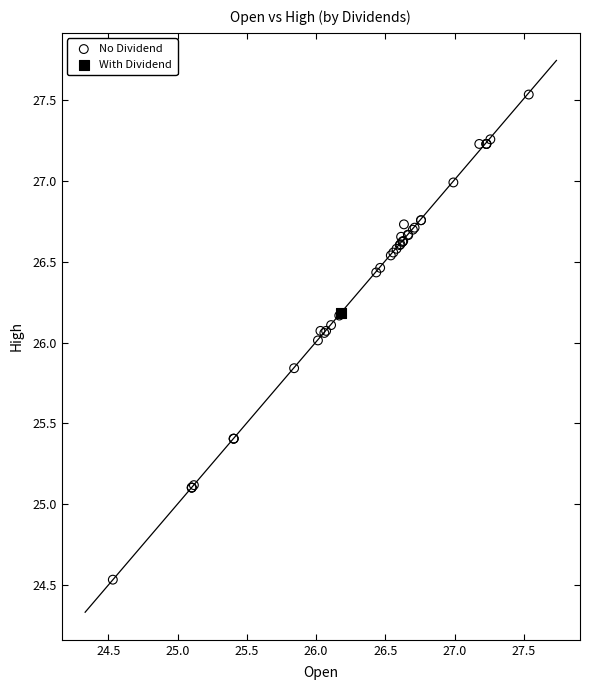

What are all the series names shown in the legend?

No Dividend, With Dividend